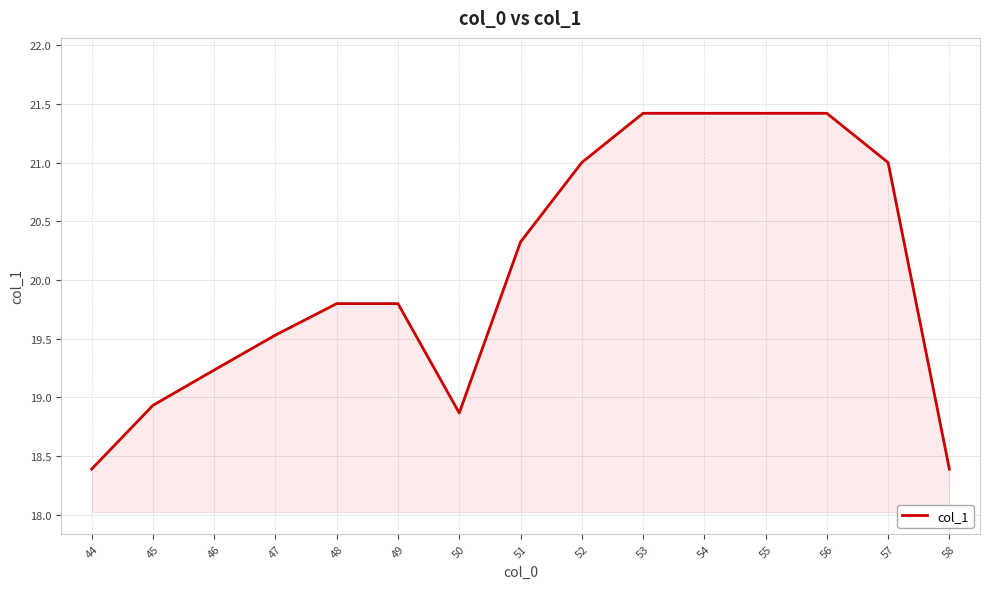

What is the sum of the values at 47 and 52?

40.5